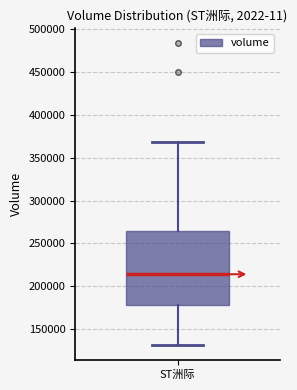

Transcribe this box plot: give where the median line is, the range the box spans, and where the two whiskers end, as read against the y-axis. The values are not printed on the chart, so give them approximately, as read against the axis.

median 215000, box 180000 to 265000, whiskers 130000 to 370000